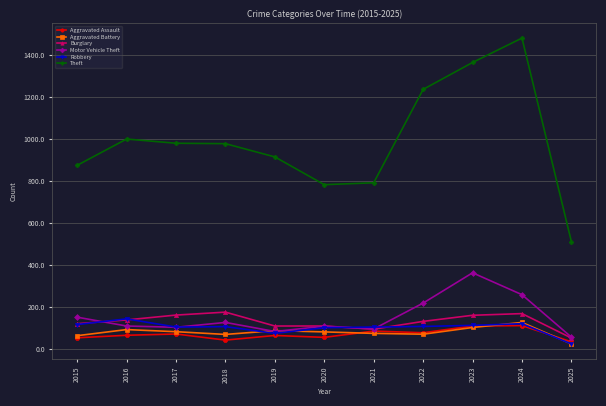

What are all the series names shown in the legend?

Aggravated Assault, Aggravated Battery, Burglary, Motor Vehicle Theft, Robbery, Theft